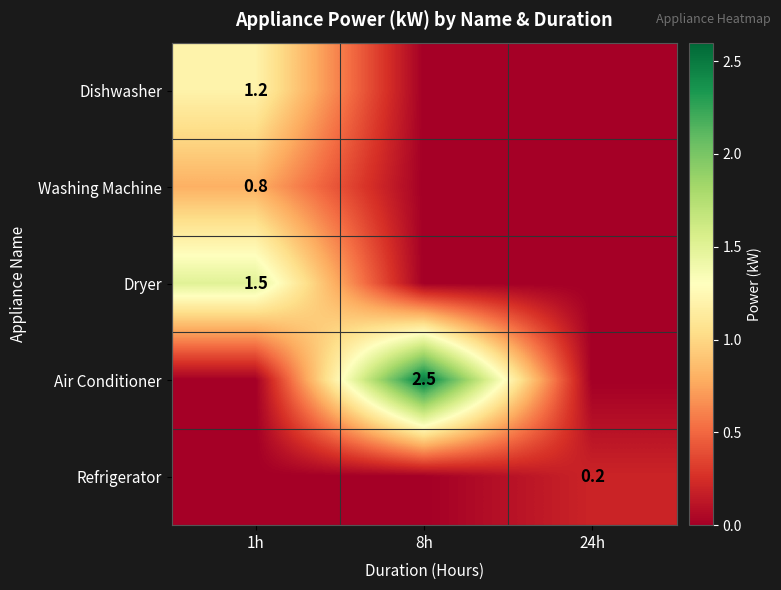

True or false: Washing Machine has a value of 0.8 at 1h.

True